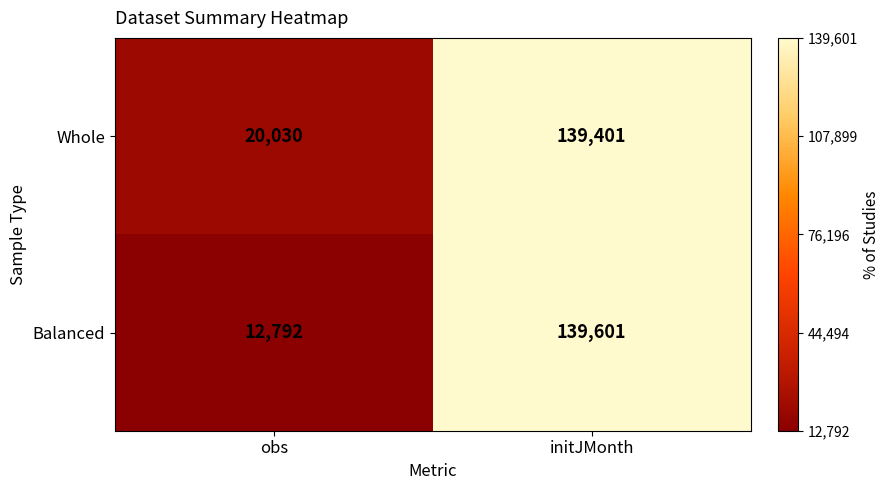

Is it true that Balanced equals 4034 at obs?

False